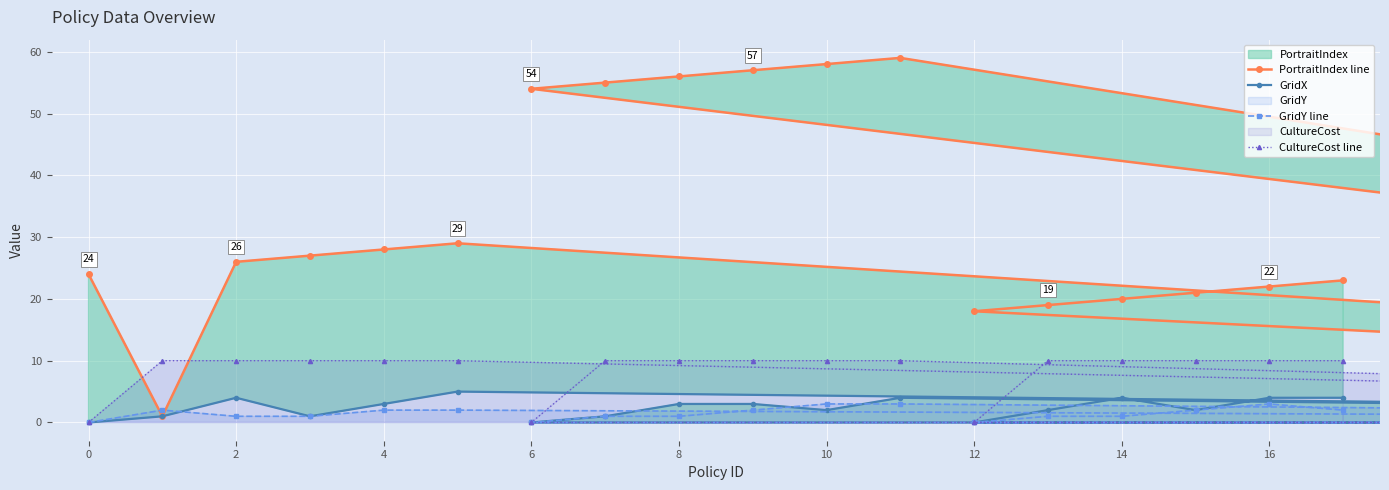

What is the approximate value of PortraitIndex line at 0, to the nearest 10?

20